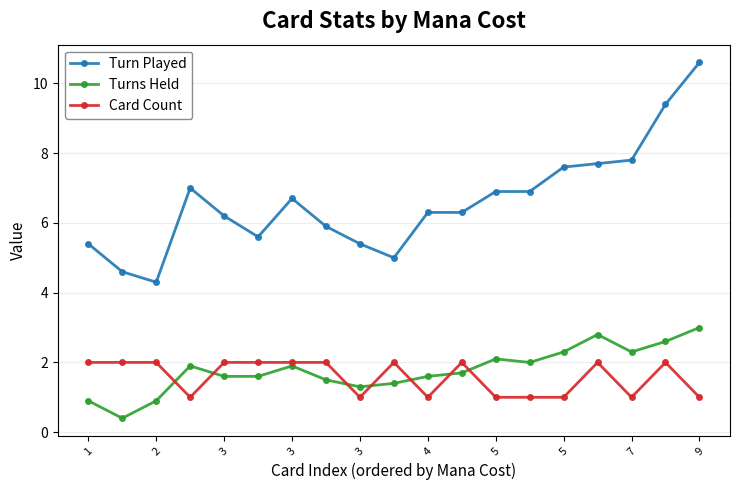

List the series in order of their peak value, lowest first.

Card Count, Turns Held, Turn Played